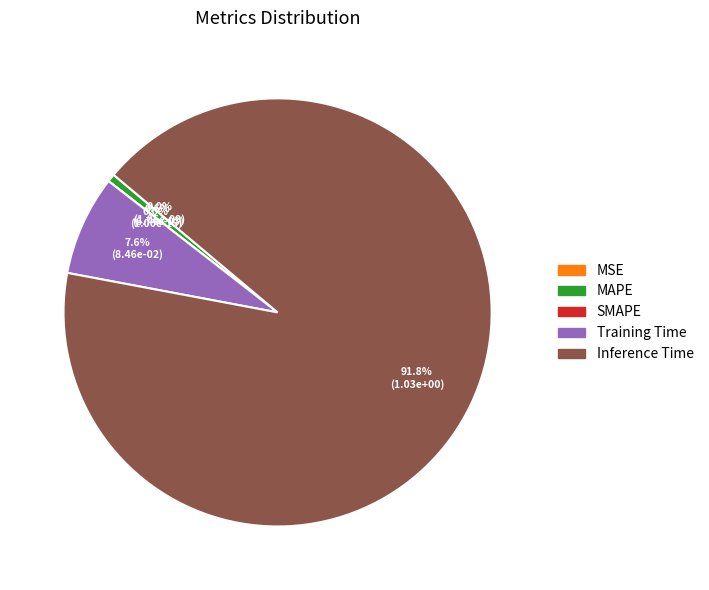

Which has a higher value, MAPE or SMAPE?

MAPE